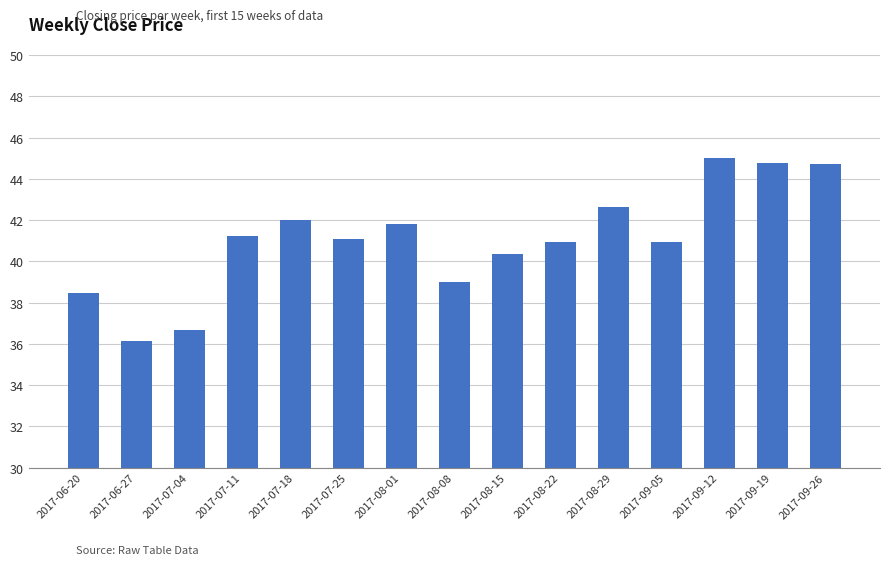

How many distinct data groups are displayed?

1